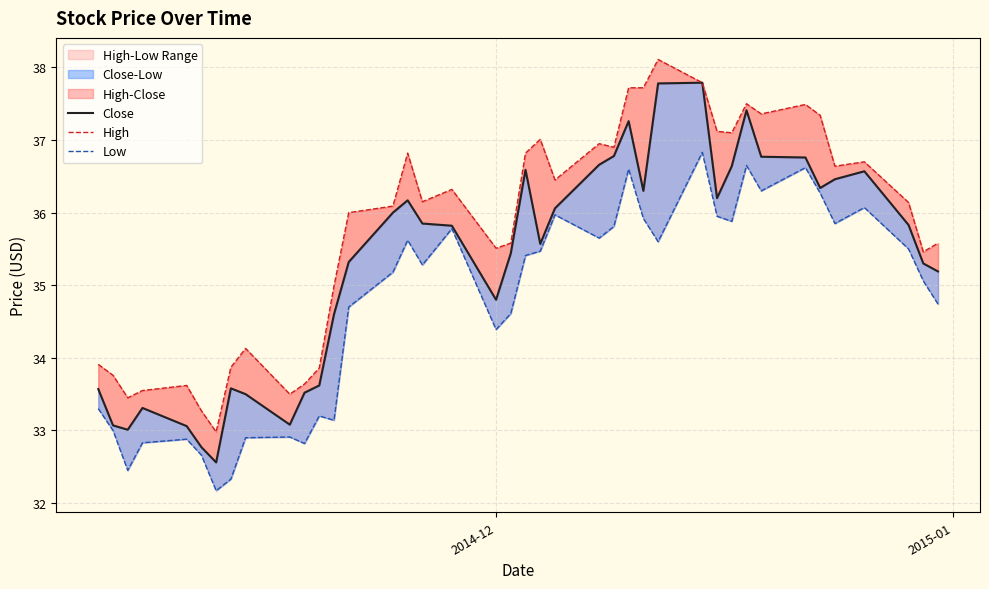

Rank the series at 2014-12 from lowest to highest value.

Low, Close, High